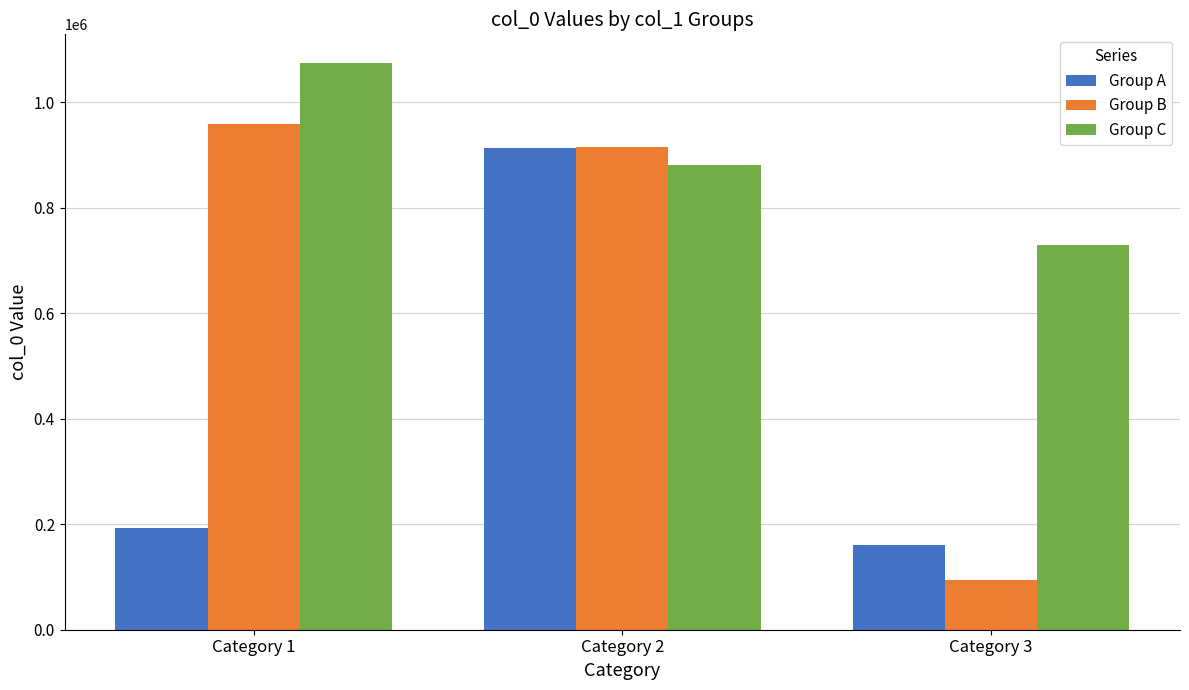

What is the value of the Group A bar at the 3rd from the left?

161348